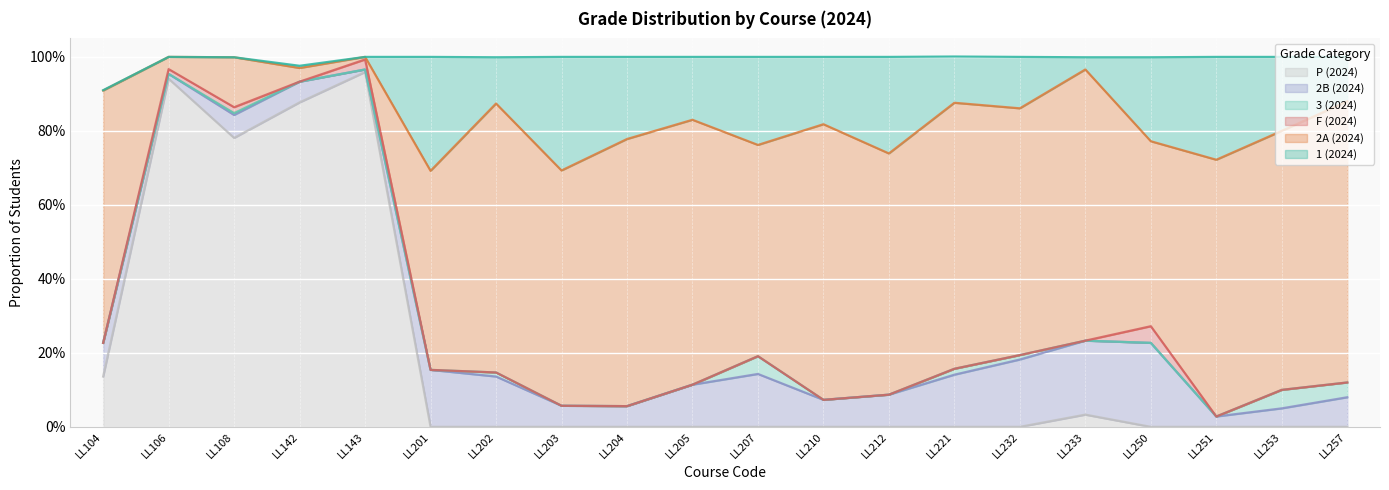

The value of 2A (2024) at LL207 is 0.9. True or false?

False